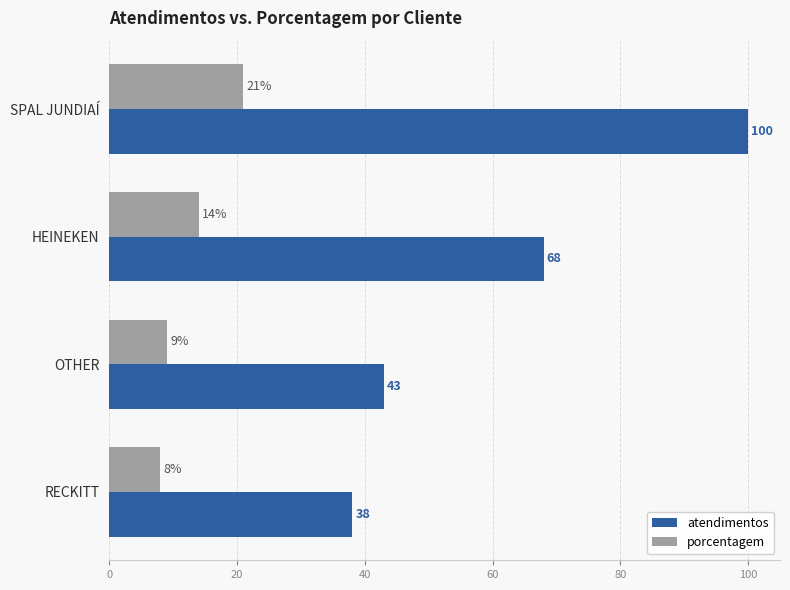

Is the value of porcentagem at HEINEKEN greater than the value of atendimentos at OTHER?

No